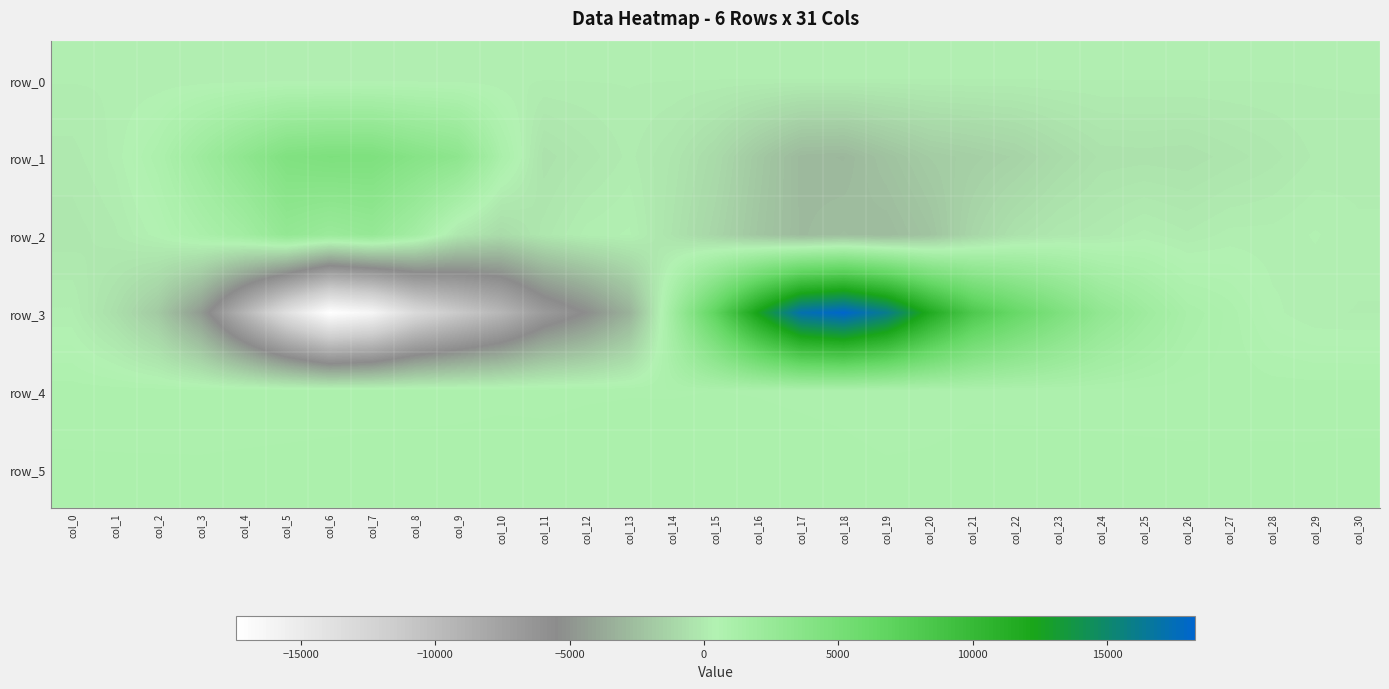

Reading right to left, list all the values displayed in this chart.

row_0: col_30=166.9	col_29=166.9	col_28=166.9	col_27=166.8	col_26=166.7	col_25=166.7	col_24=166.7	col_23=166.6	col_22=166.5	col_21=166.5	col_20=166.5	col_19=166.4	col_18=166.3	col_17=166.3	col_16=166.2	col_15=166.2	col_14=166.1	col_13=166.1	col_12=166.0	col_11=166.0	col_10=165.9	col_9=165.8	col_8=165.8	col_7=165.7	col_6=165.7	col_5=165.6	col_4=165.6	col_3=165.5	col_2=165.5	col_1=165.4	col_0=165.4
row_1: col_30=94.0	col_29=38.0	col_28=-179.0	col_27=-342.0	col_26=-509.0	col_25=-474.0	col_24=-504.0	col_23=-873.0	col_22=-1357.0	col_21=-1581.0	col_20=-1788.0	col_19=-2330.0	col_18=-2933.0	col_17=-2847.0	col_16=-1953.0	col_15=-930.0	col_14=-281.0	col_13=59.0	col_12=-215.0	col_11=-491.0	col_10=1056.0	col_9=3216.0	col_8=3782.0	col_7=4449.0	col_6=4503.0	col_5=4247.0	col_4=3106.0	col_3=1954.0	col_2=814.0	col_1=192.0	col_0=-44.0
row_2: col_30=181.0	col_29=308.0	col_28=204.0	col_27=202.0	col_26=36.0	col_25=195.0	col_24=-29.0	col_23=-177.0	col_22=-506.0	col_21=-1196.0	col_20=-2257.0	col_19=-2775.0	col_18=-2619.0	col_17=-2804.0	col_16=-2122.0	col_15=-1218.0	col_14=-424.0	col_13=317.0	col_12=213.0	col_11=-198.0	col_10=-868.0	col_9=-199.0	col_8=1526.0	col_7=2625.0	col_6=2261.0	col_5=2791.0	col_4=1653.0	col_3=1005.0	col_2=376.0	col_1=-16.0	col_0=-210.0
row_3: col_30=147.0	col_29=167.0	col_28=338.0	col_27=801.0	col_26=1125.0	col_25=1914.0	col_24=2898.0	col_23=4534.0	col_22=6250.0	col_21=8209.0	col_20=11731.0	col_19=16105.0	col_18=18272.0	col_17=17241.0	col_16=12517.0	col_15=6799.0	col_14=1700.0	col_13=-3264.0	col_12=-5380.0	col_11=-6888.0	col_10=-9458.0	col_9=-11217.0	col_8=-13082.0	col_7=-16320.0	col_6=-17410.0	col_5=-13763.0	col_4=-9197.0	col_3=-4621.0	col_2=-1889.0	col_1=-645.0	col_0=178.0
row_4: col_30=795.0	col_29=793.0	col_28=797.0	col_27=796.0	col_26=796.0	col_25=801.0	col_24=807.0	col_23=818.0	col_22=821.0	col_21=826.0	col_20=805.0	col_19=787.0	col_18=817.0	col_17=831.0	col_16=844.0	col_15=850.0	col_14=843.0	col_13=844.0	col_12=838.0	col_11=826.0	col_10=827.0	col_9=814.0	col_8=811.0	col_7=801.0	col_6=799.0	col_5=790.0	col_4=786.0	col_3=781.0	col_2=780.0	col_1=782.0	col_0=786.0
row_5: col_30=885.0	col_29=879.0	col_28=877.0	col_27=881.0	col_26=879.0	col_25=883.0	col_24=887.0	col_23=885.0	col_22=885.0	col_21=881.0	col_20=867.0	col_19=862.0	col_18=882.0	col_17=895.0	col_16=902.0	col_15=896.0	col_14=900.0	col_13=897.0	col_12=900.0	col_11=890.0	col_10=899.0	col_9=895.0	col_8=891.0	col_7=890.0	col_6=883.0	col_5=878.0	col_4=871.0	col_3=864.0	col_2=866.0	col_1=867.0	col_0=870.0